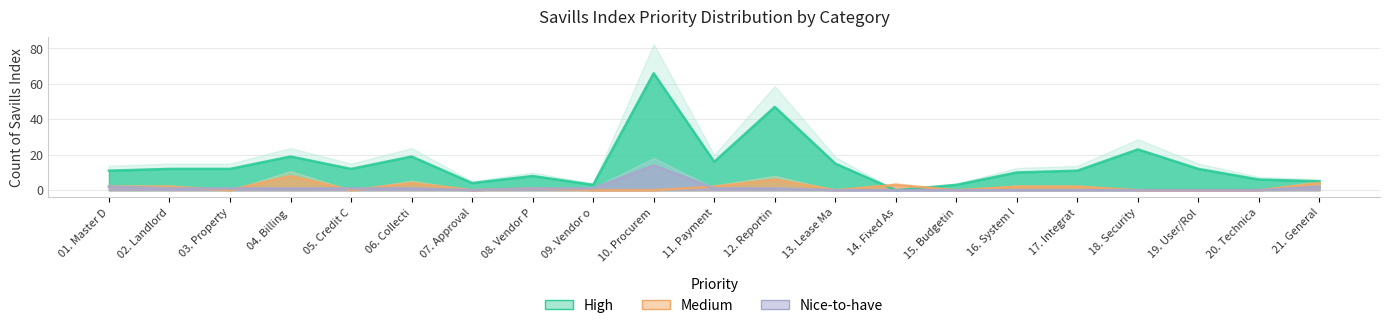

How many lines are shown in the chart?

3